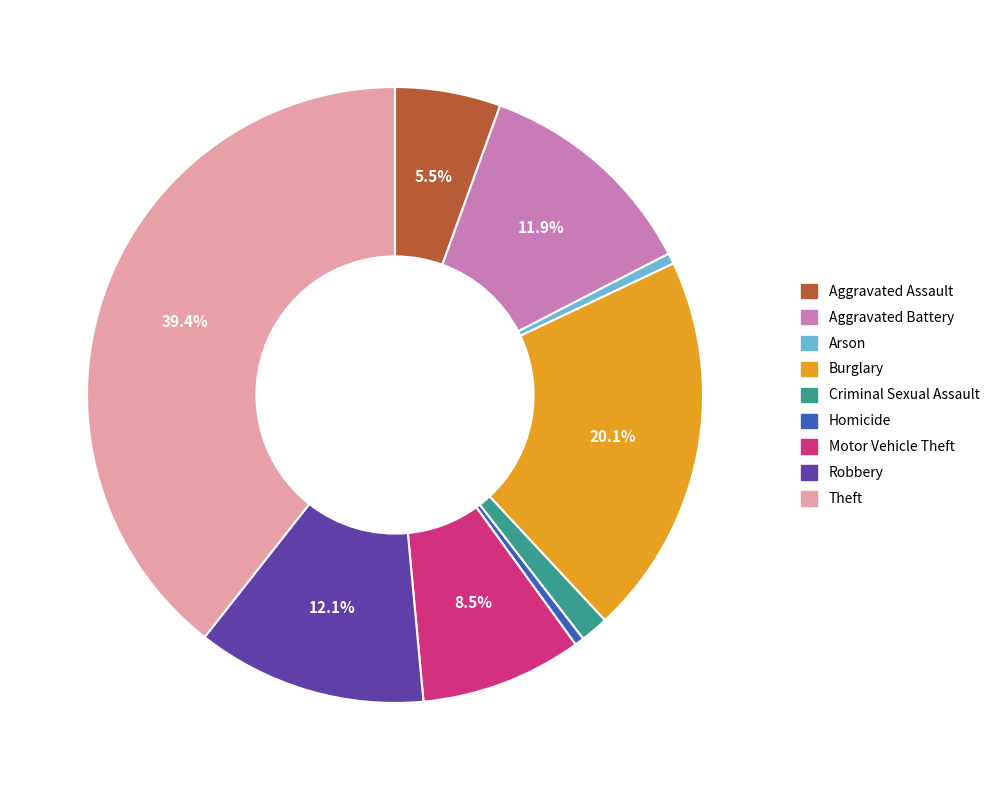

What is the total percentage of Motor Vehicle Theft and Robbery?

20.6%